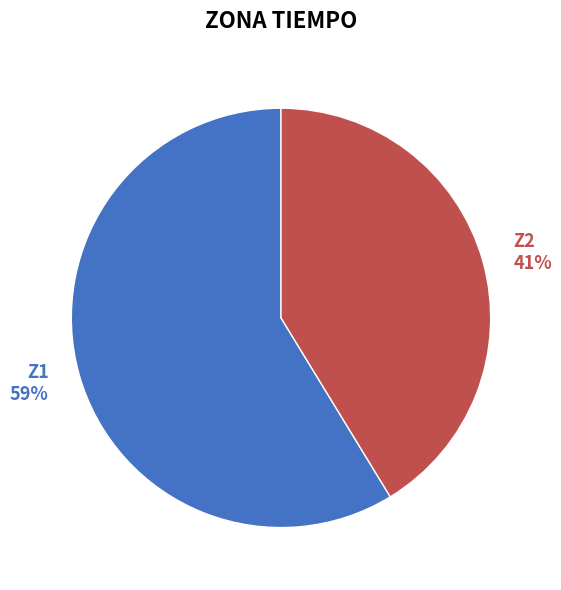

Which category has the biggest portion of the pie?

Z1